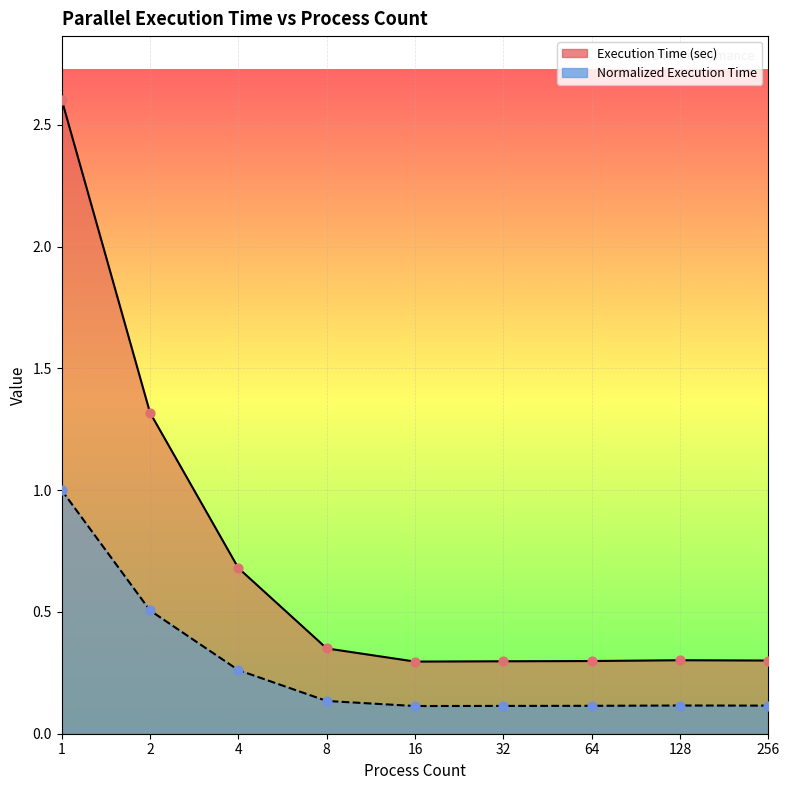

Which series reaches the minimum Y coordinate?

Normalized Execution Time